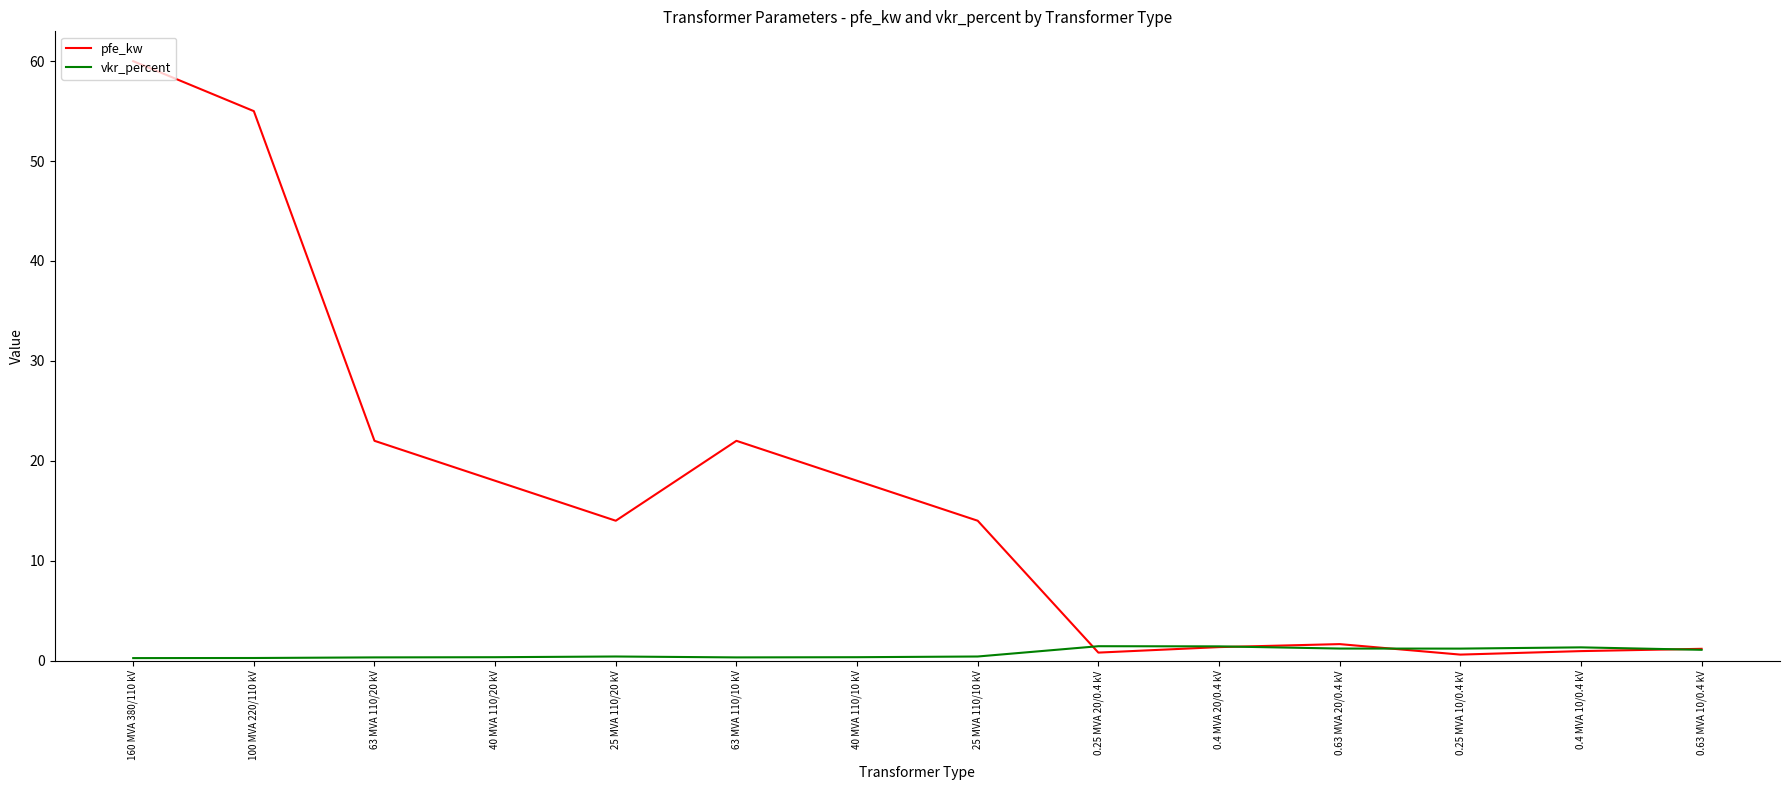

List the series in order of their peak value, highest first.

pfe_kw, vkr_percent